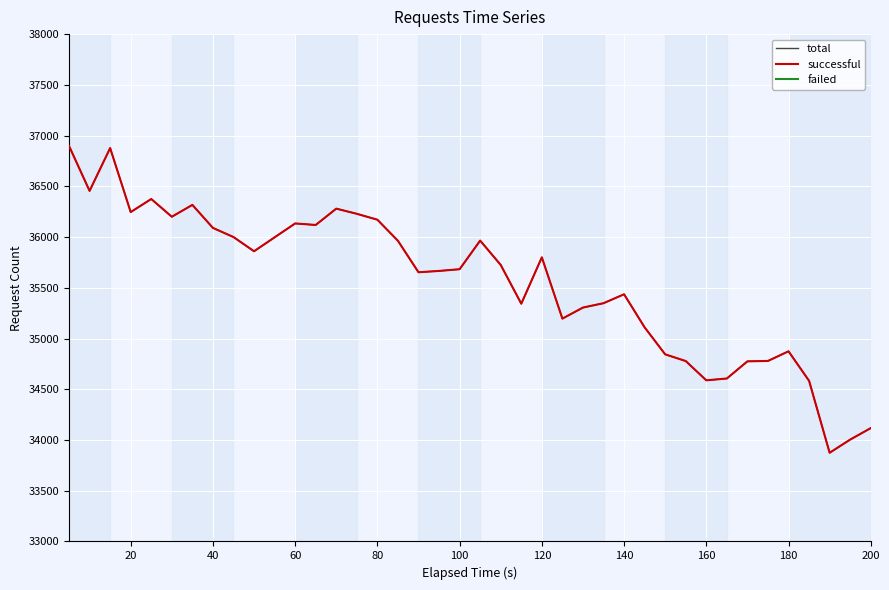

How many lines are shown in the chart?

3